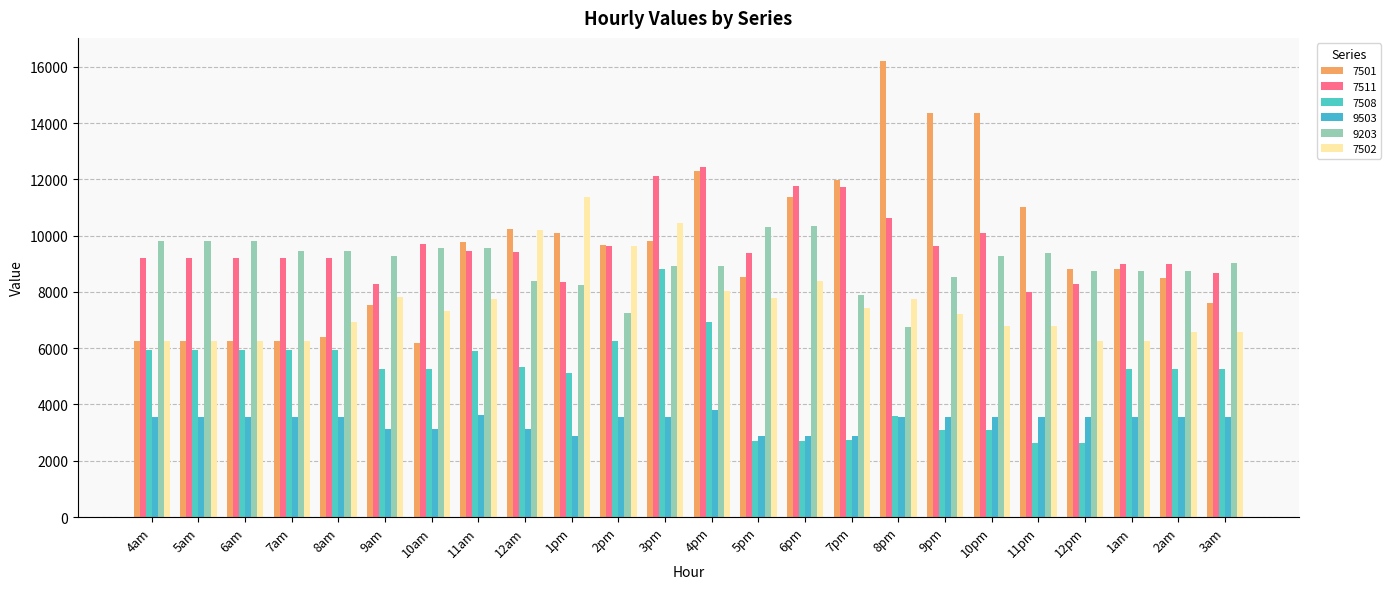

What is the label of the 19th bar from the left?

10pm